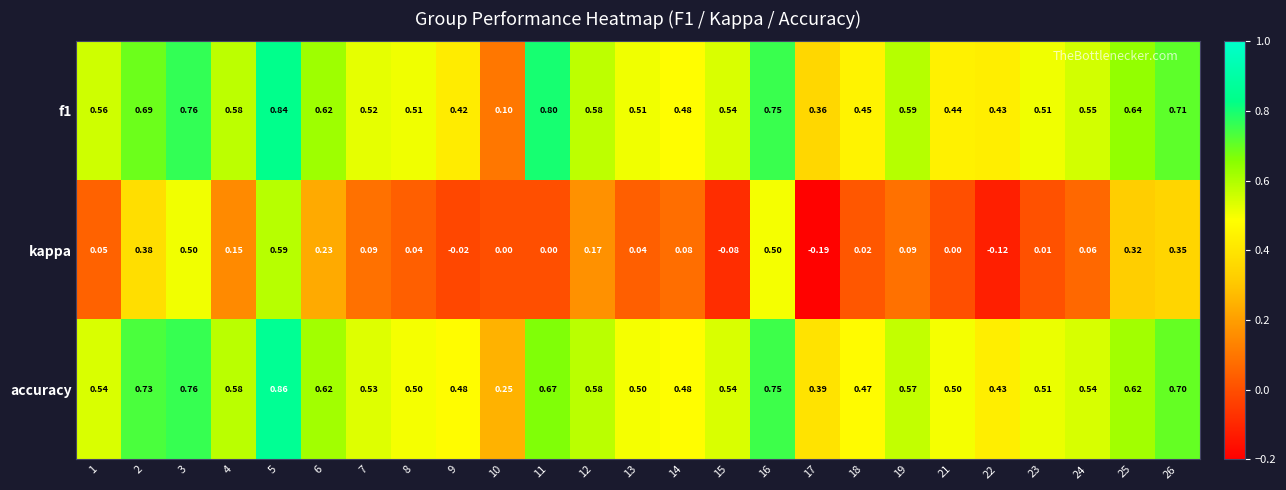

Is the value of f1 at 22 greater than the value of kappa at 6?

Yes